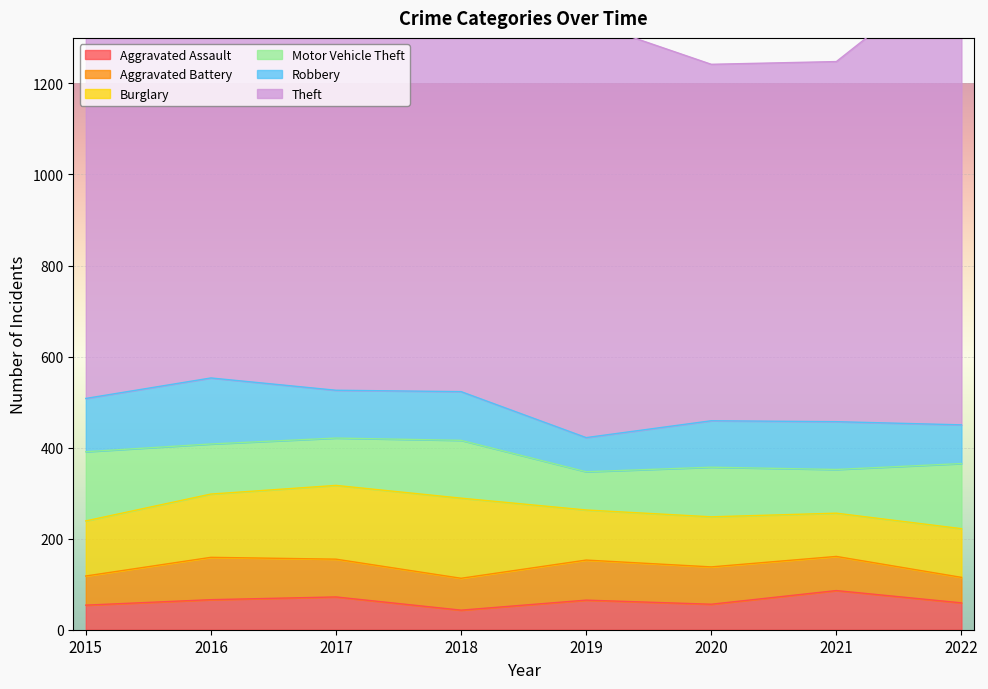

Rank the series at 2018 from highest to lowest value.

Theft, Burglary, Motor Vehicle Theft, Robbery, Aggravated Battery, Aggravated Assault